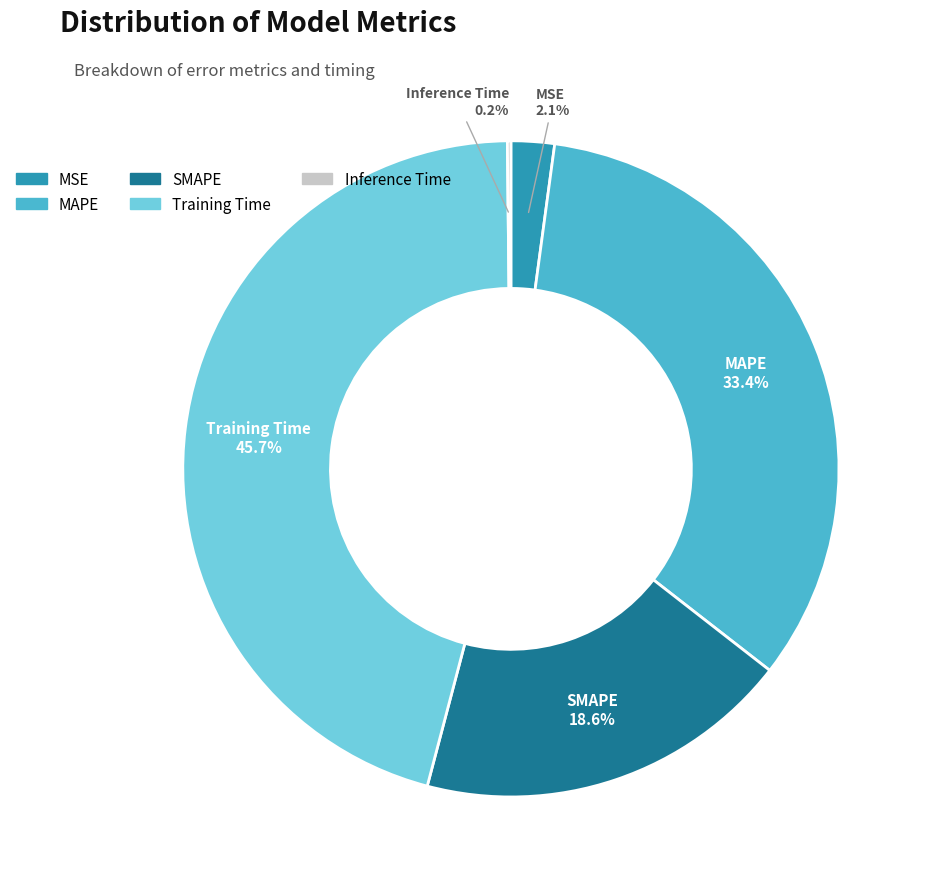

Which category has the biggest portion of the pie?

Training Time